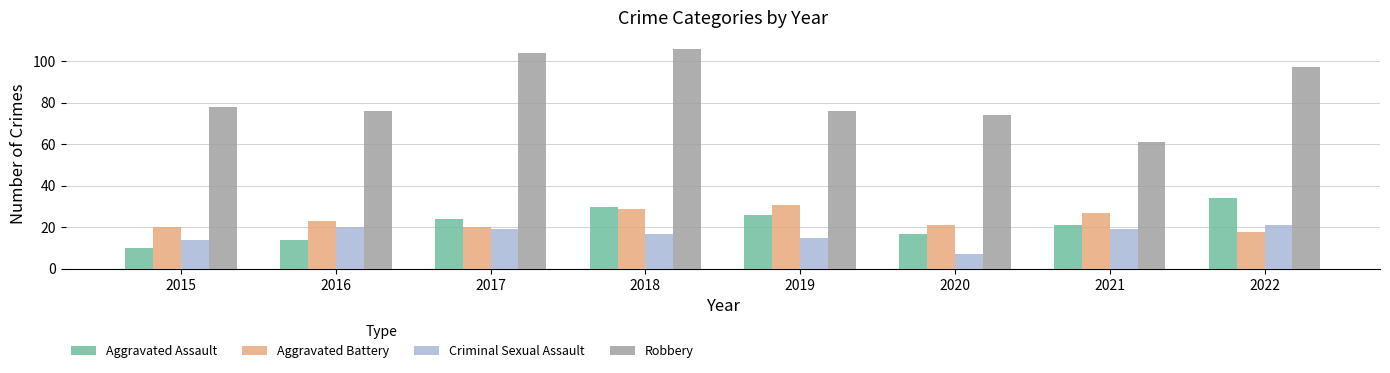

Which series changed the most between 2017 and 2021?

Robbery